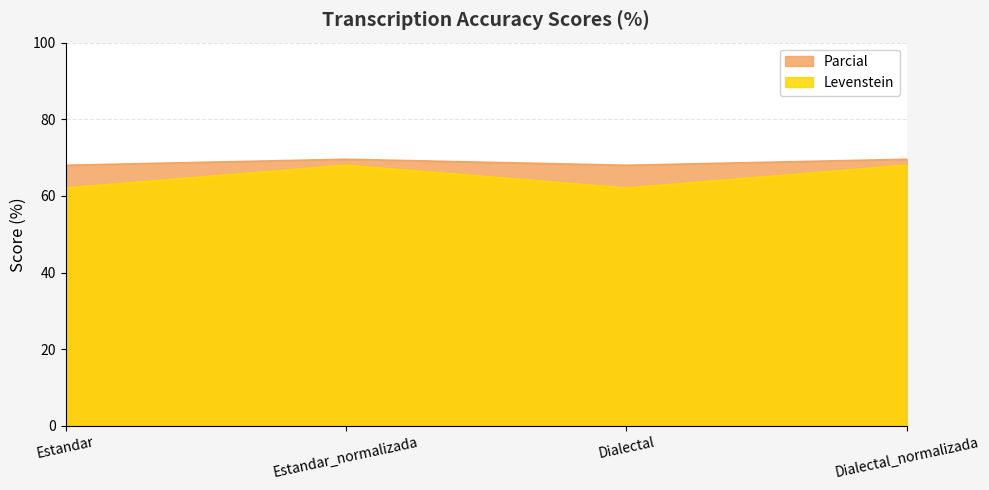

What are all the series names shown in the legend?

Parcial, Levenstein